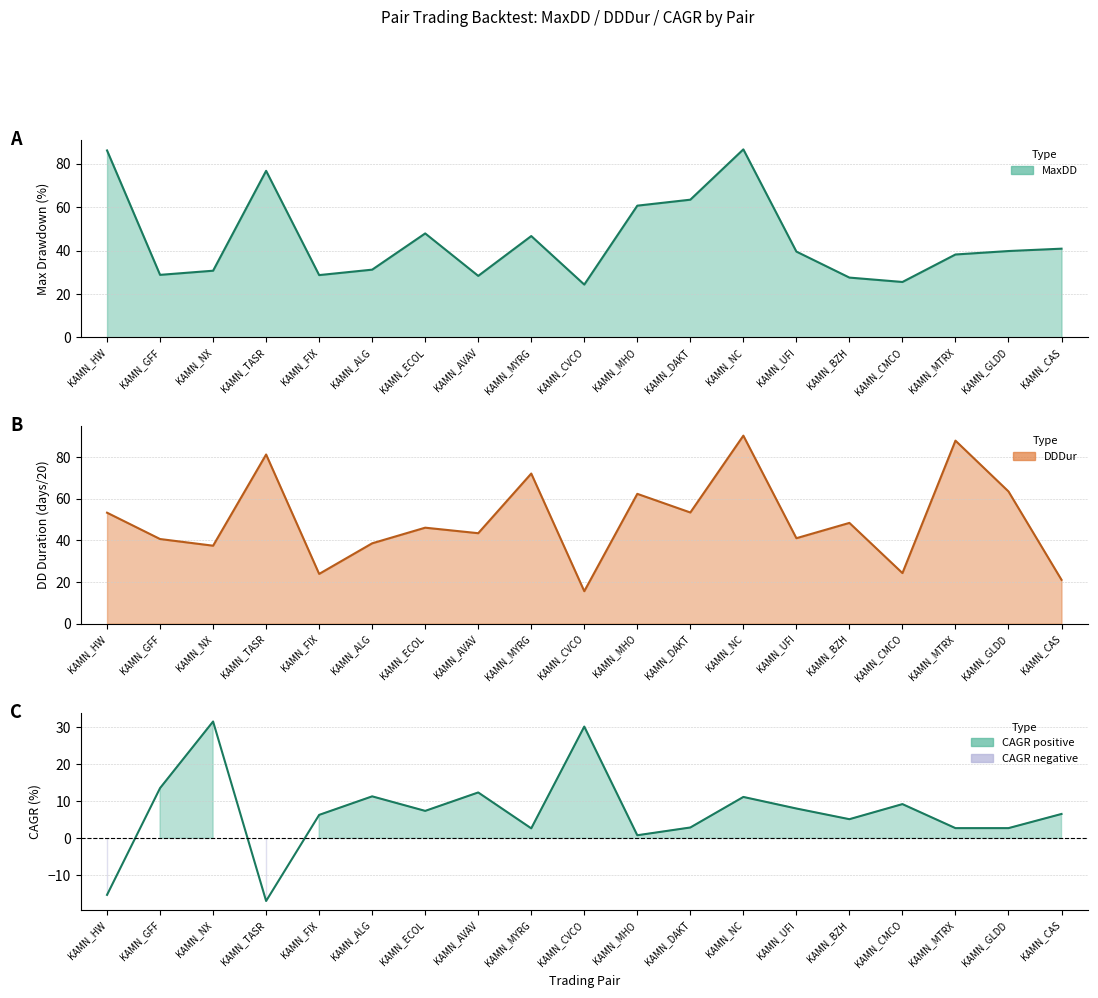

At which category does the chart reach its peak across all series?

KAMN_NC